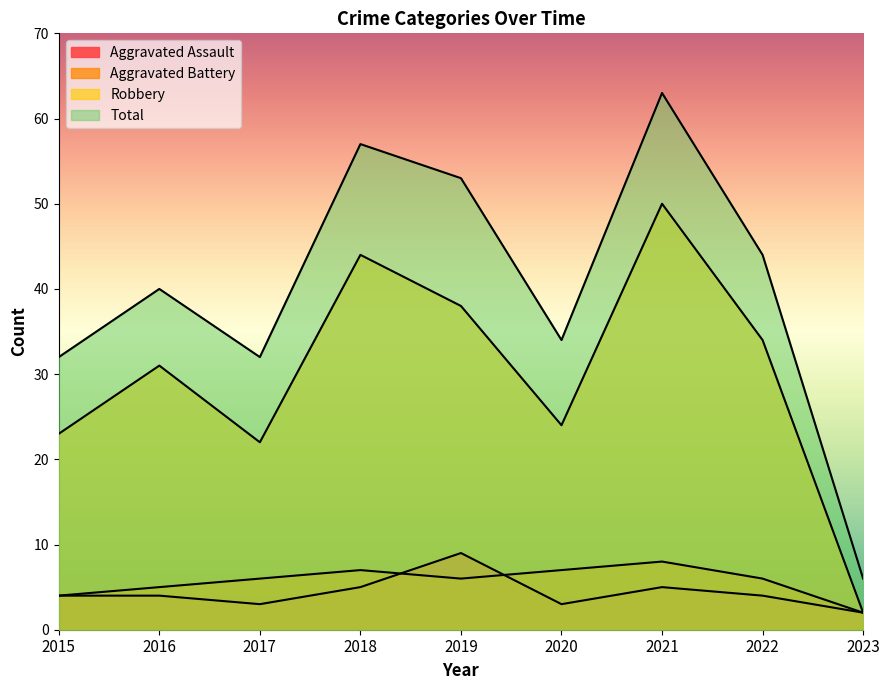

True or false: Aggravated Battery and Robbery intersect in this chart.

False